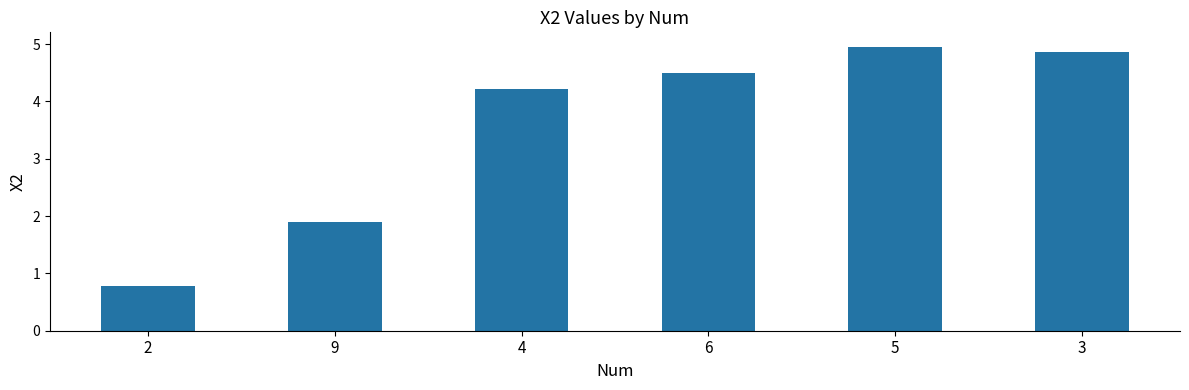

Where is the data nearest to the value 2?

9